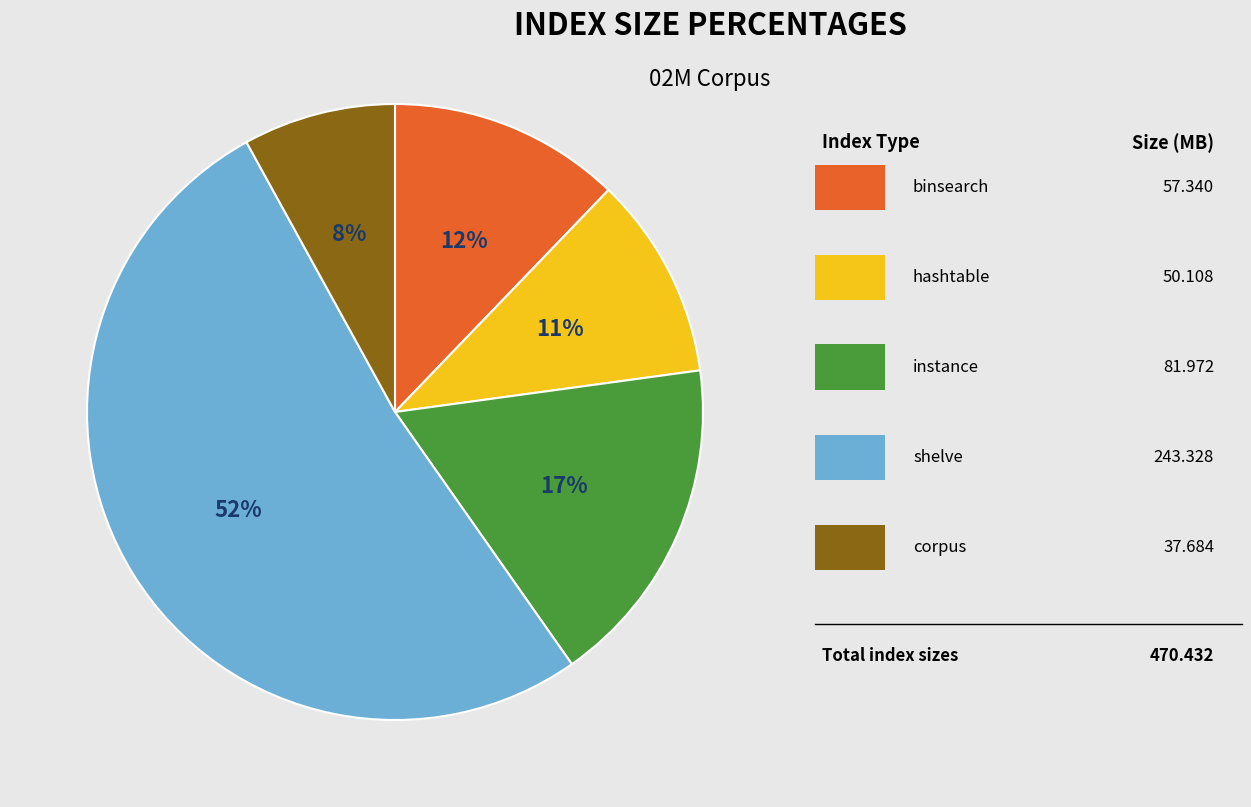

Does any single category account for the majority?

Yes